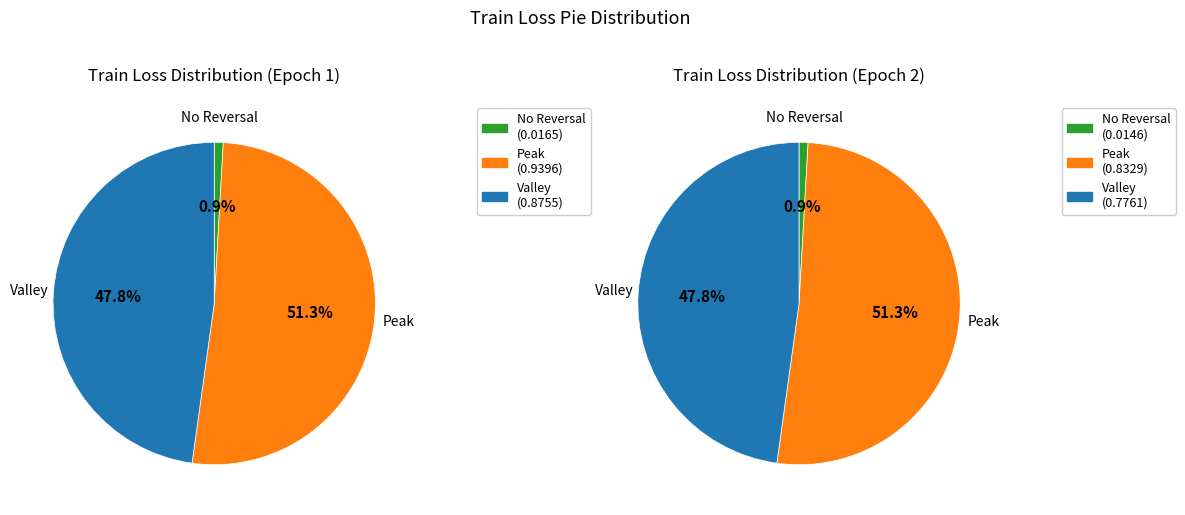

To the nearest percent, what is the difference between the 1 and 2 slice percentages?

6%